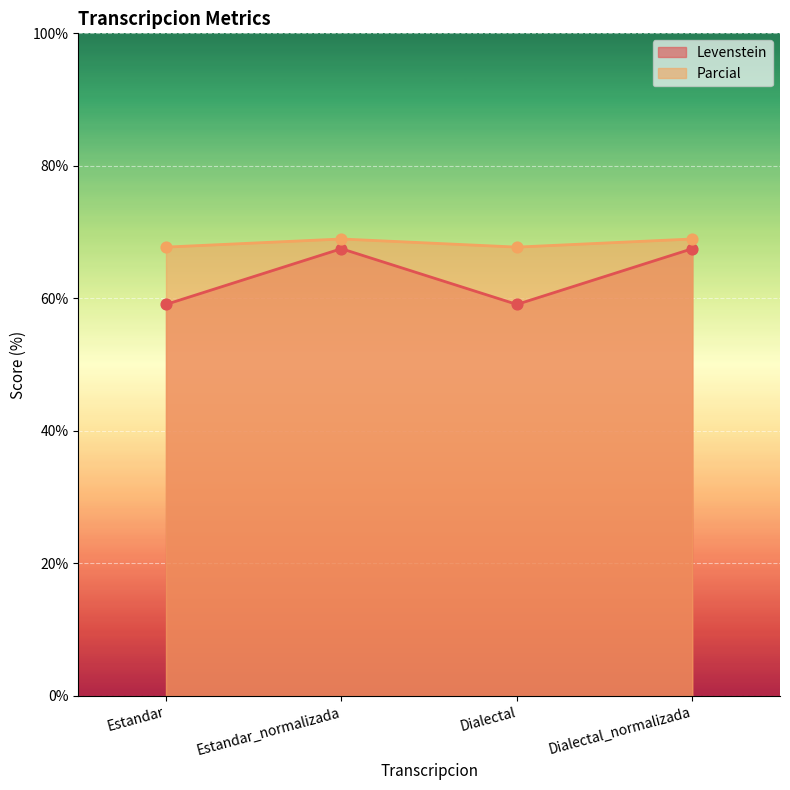

What is the total value across all series at Dialectal?

126.8